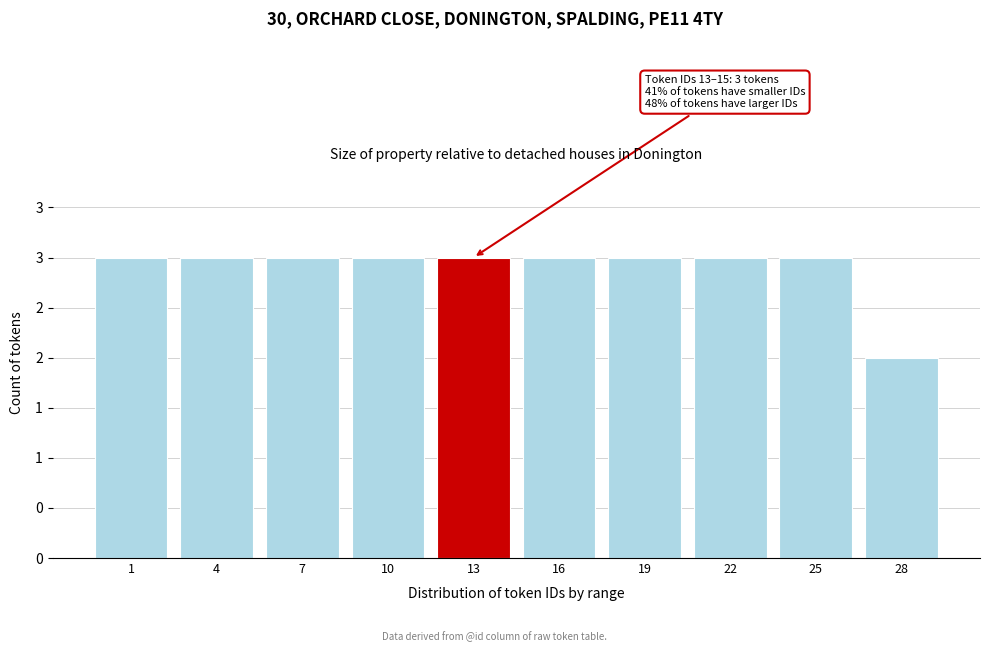

Are the bars horizontal?

No